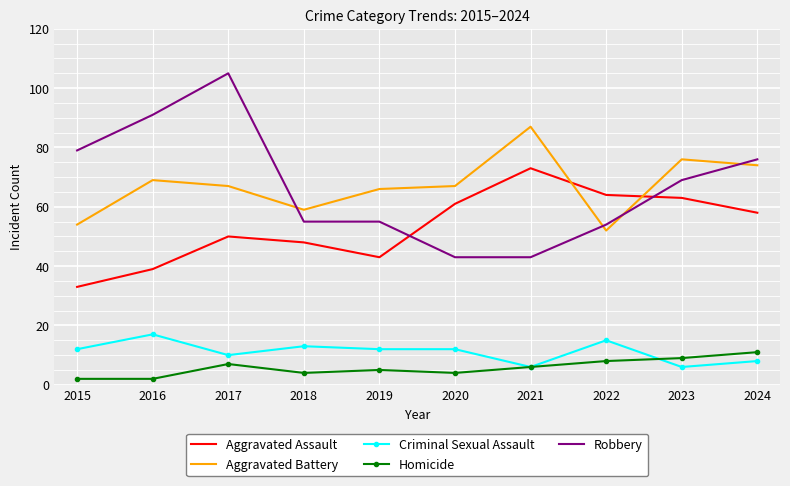

Which series changed the most between 2016 and 2020?

Robbery